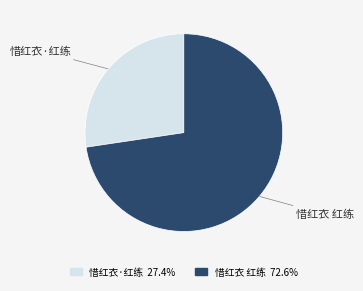

What is the ratio of the value at 惜红衣·红练 to the value at 惜红衣 红练?

0.4